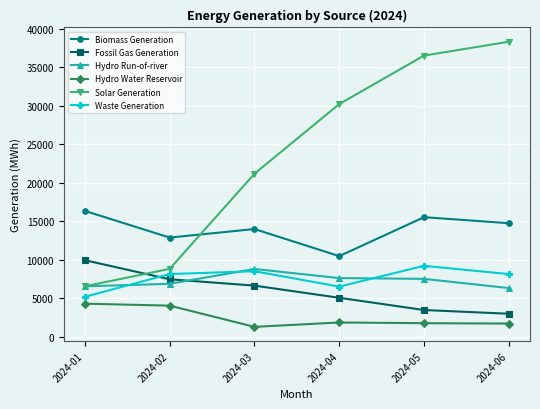

What is the value of the Biomass Generation point at the 5th from the left?

15514.0